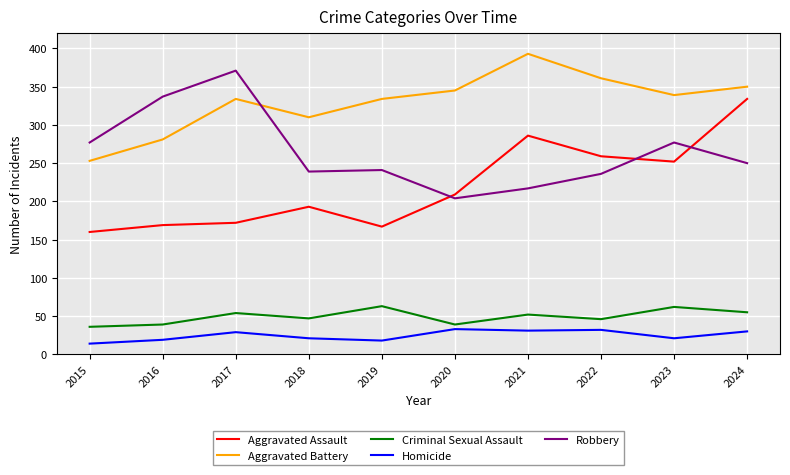

What is the spread (max minus min) of values at 2016?

318